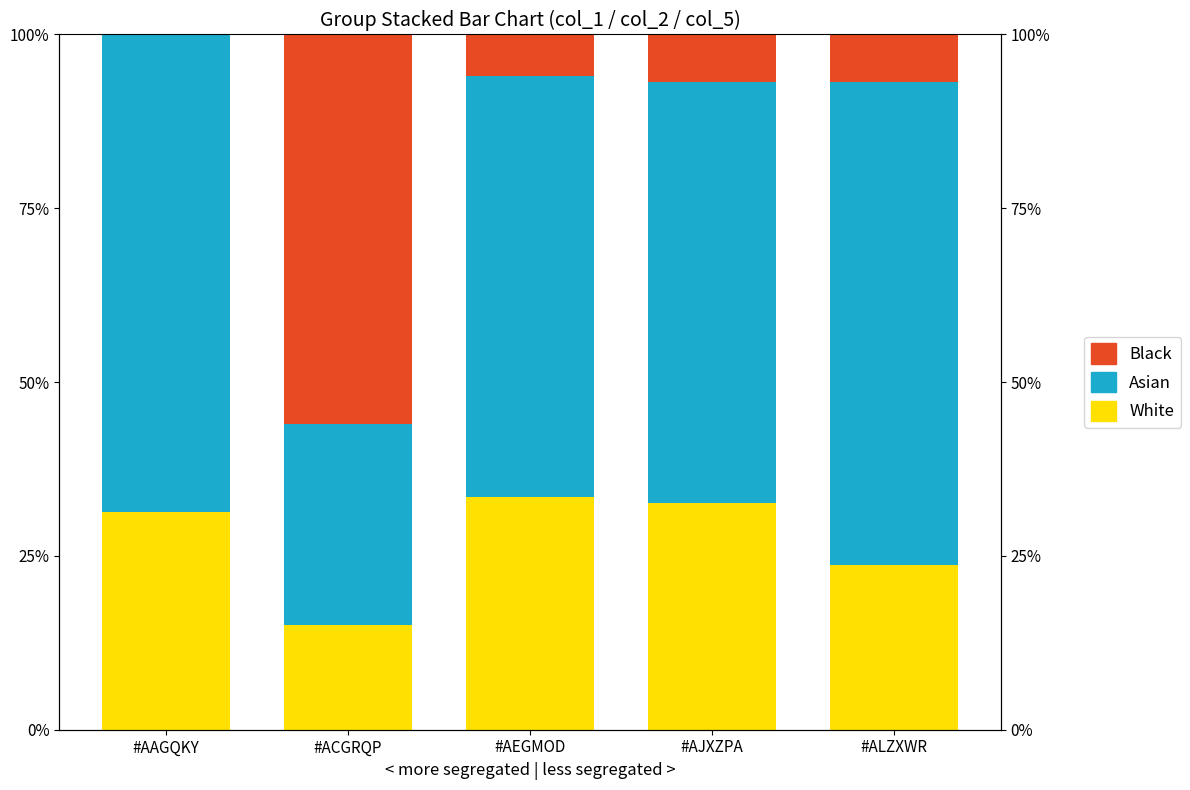

Is it true that Black equals 10.3 at #AEGMOD?

False